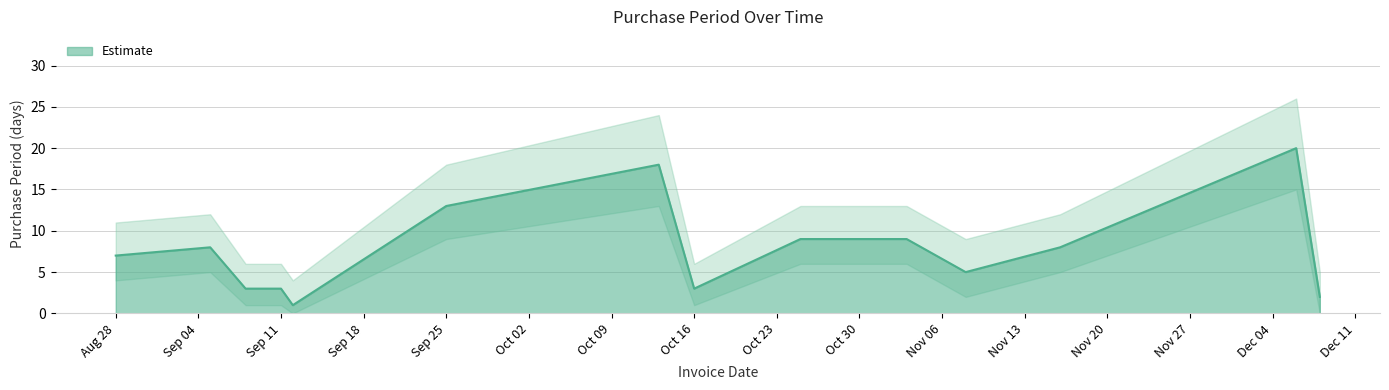

How many data points does each series have?

14